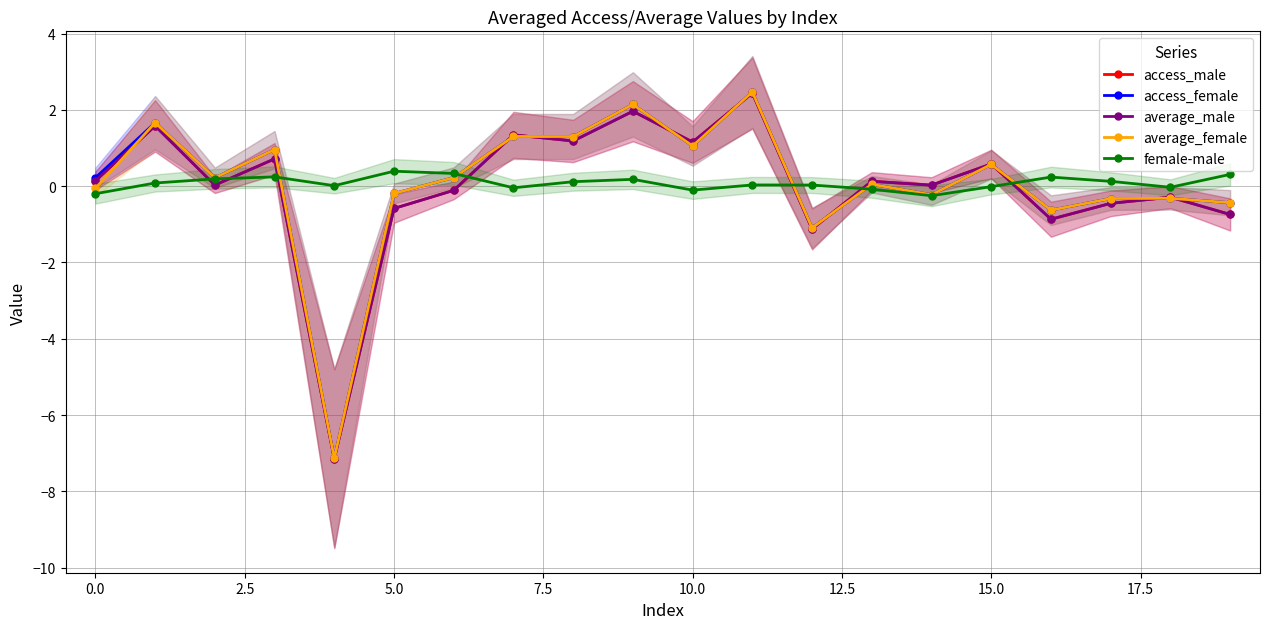

Reading right to left, transcribe all the data shown in this chart.

access_male: -0.7	-0.3	-0.5	-0.9	0.6	0.0	0.1	-1.1	2.4	1.2	2.0	1.2	1.3	-0.1	-0.6	-7.1	0.7	0.0	1.6	0.1
access_female: -0.4	-0.3	-0.3	-0.6	0.6	-0.2	0.0	-1.1	2.5	1.1	2.1	1.3	1.3	0.2	-0.2	-7.1	1.0	0.2	1.7	0.2
average_male: -0.7	-0.3	-0.5	-0.9	0.6	0.0	0.1	-1.1	2.4	1.2	2.0	1.2	1.3	-0.1	-0.6	-7.1	0.7	0.0	1.6	0.1
average_female: -0.4	-0.3	-0.3	-0.6	0.6	-0.2	0.0	-1.1	2.5	1.1	2.1	1.3	1.3	0.2	-0.2	-7.1	1.0	0.2	1.7	-0.1
female-male: 0.3	-0.0	0.1	0.2	-0.0	-0.3	-0.1	0.0	0.0	-0.1	0.2	0.1	-0.0	0.3	0.4	0.0	0.2	0.2	0.1	-0.2